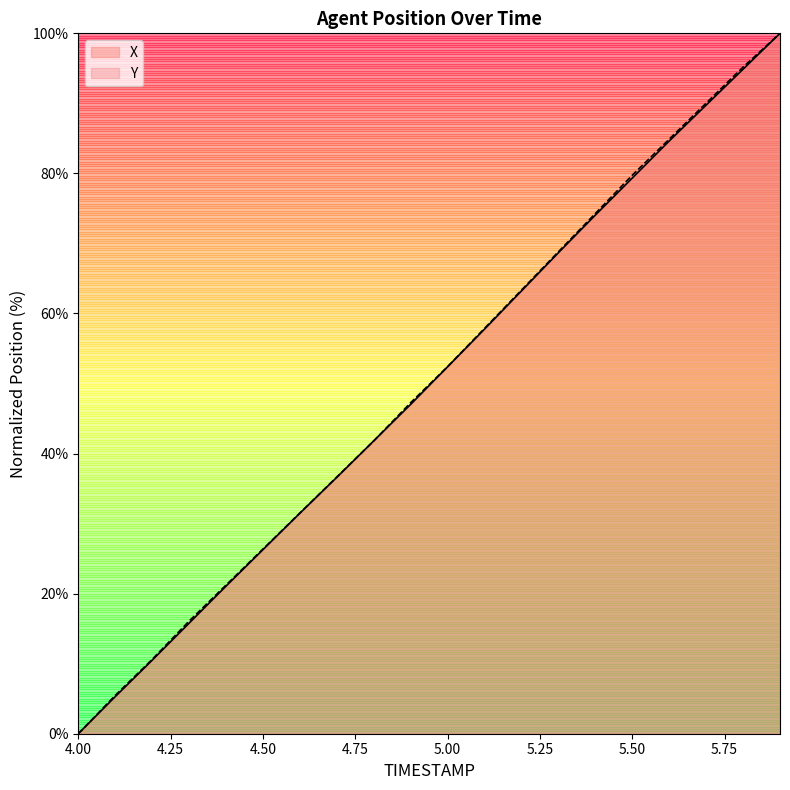

What is the maximum value shown in the chart?

100.0